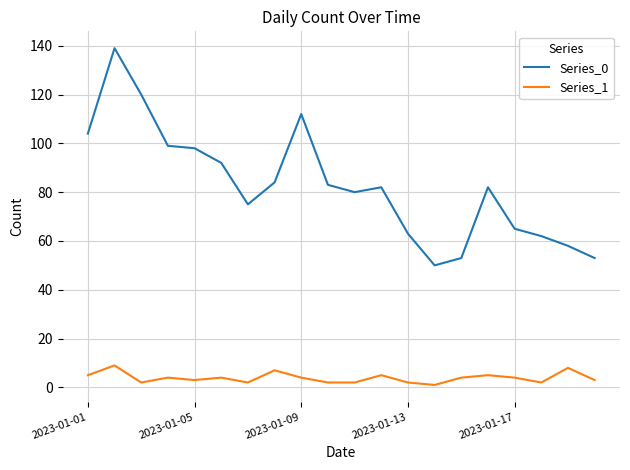

True or false: Series_0 and Series_1 cross at least once.

False